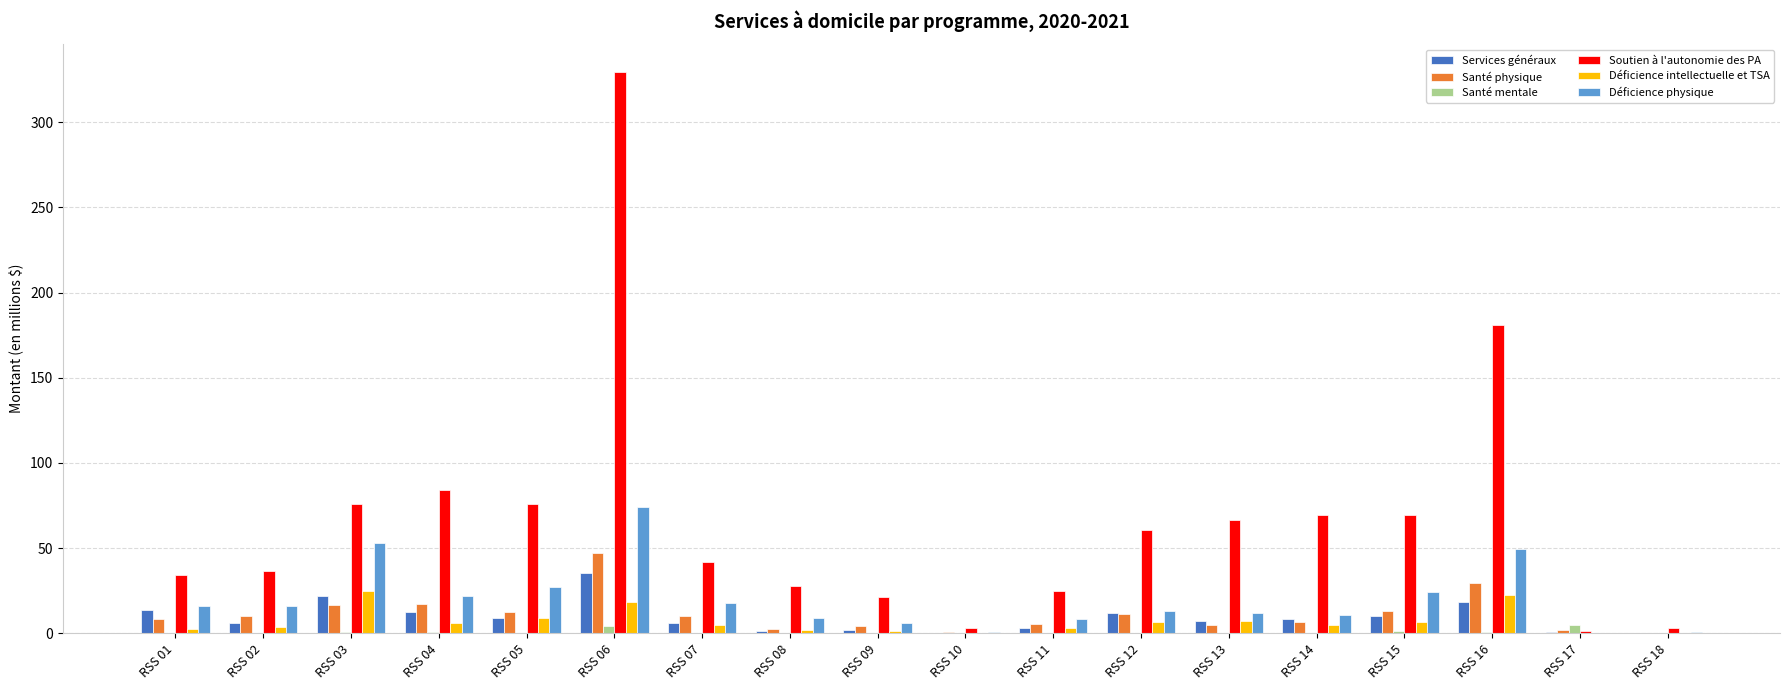

Which label corresponds to the largest value in the chart?

RSS 06